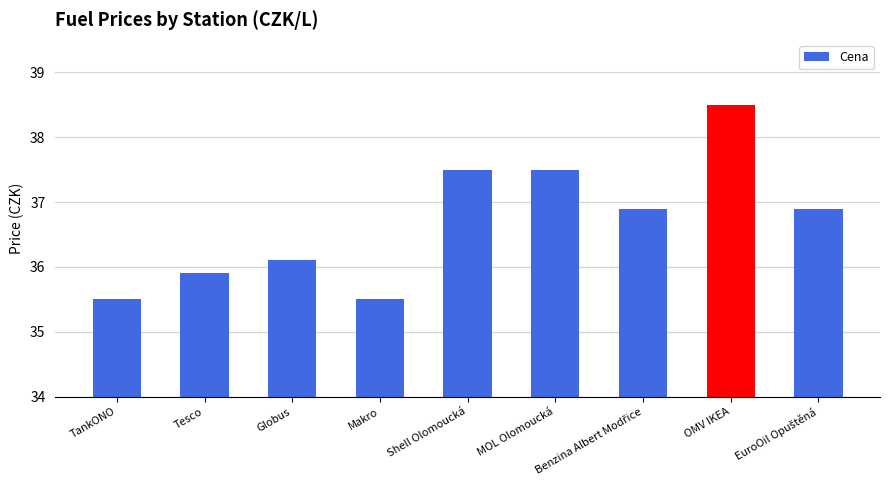

At which category does the chart reach its peak across all series?

OMV IKEA